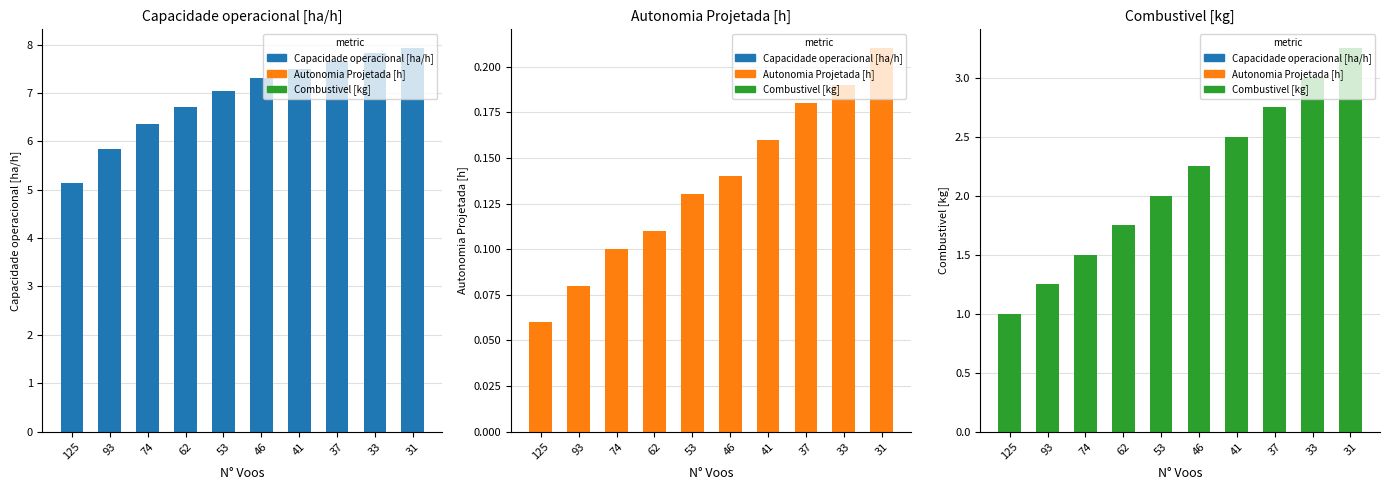

What is the difference between the maximum and minimum values in the Combustivel [kg] series?

2.2